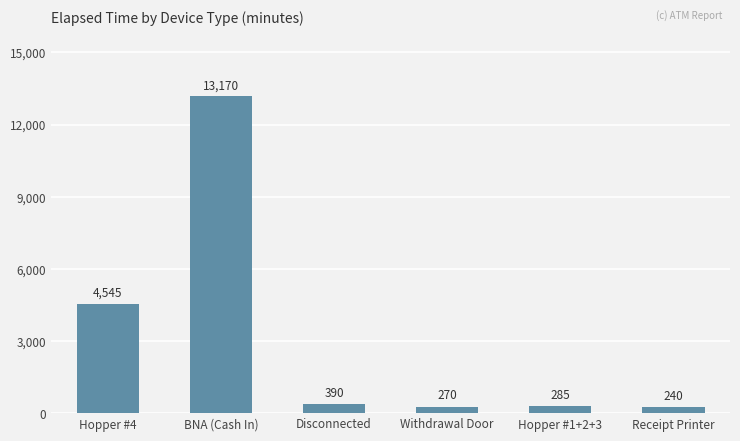

At which category does the chart reach its minimum across all series?

Receipt Printer